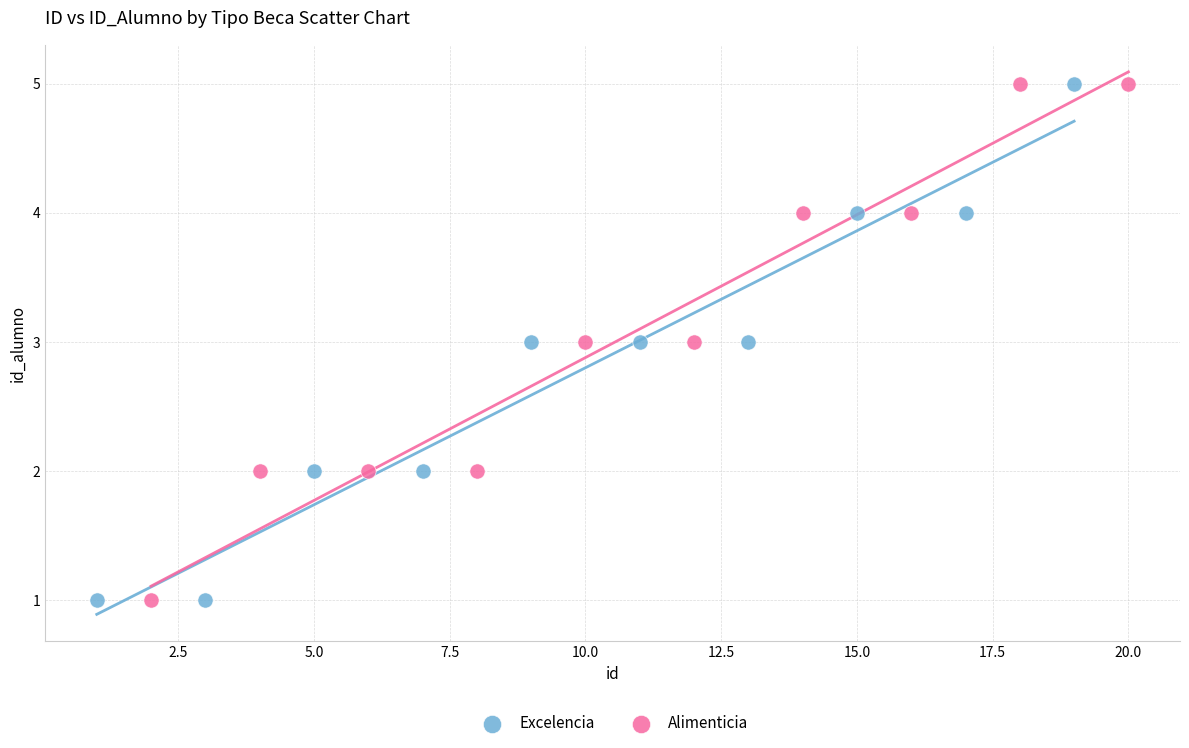

What are all the series names shown in the legend?

Excelencia, Alimenticia